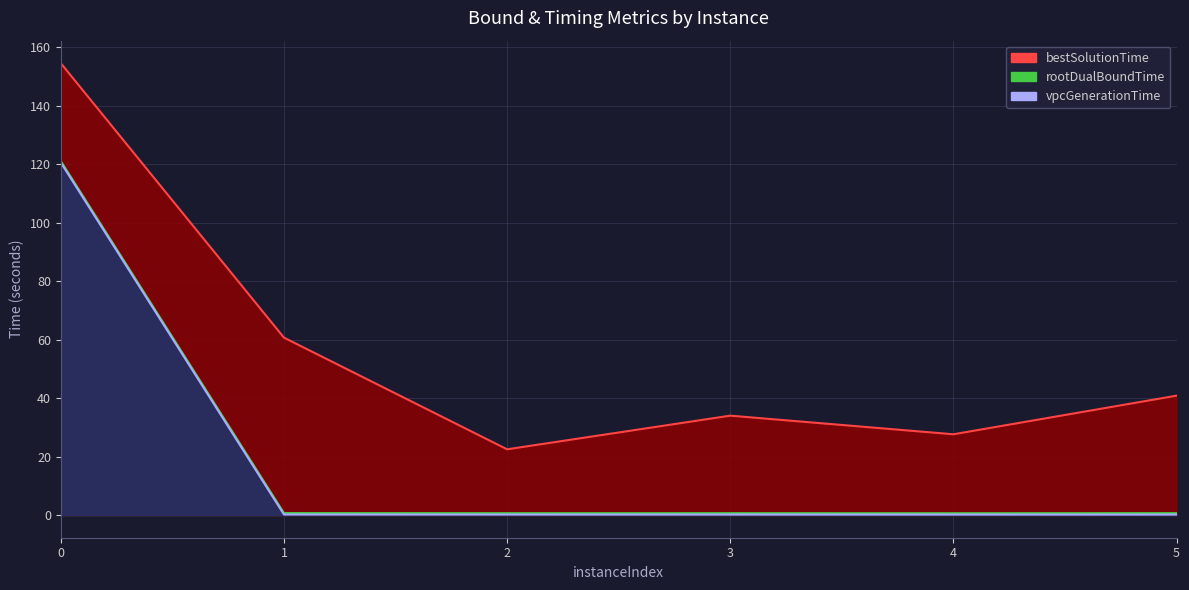

Reading left to right, transcribe all the data shown in this chart.

vpcGenerationTime: 0=120.6	1=0.2	2=0.2	3=0.2	4=0.2	5=0.2
rootDualBoundTime: 0=121.1	1=0.7	2=0.7	3=0.7	4=0.7	5=0.7
bestSolutionTime: 0=154.5	1=60.7	2=22.5	3=34.0	4=27.6	5=40.8